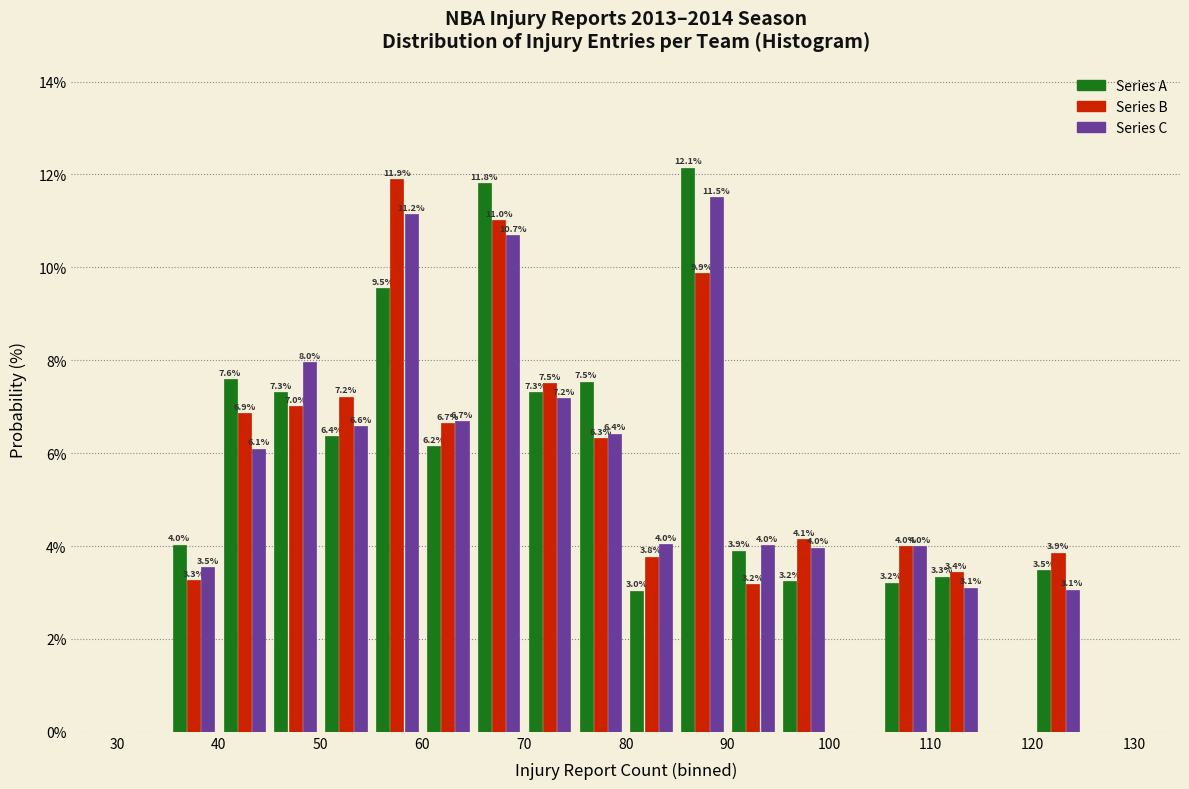

In the Series B series, which range on the x-axis has the tallest bar?

55 to 60